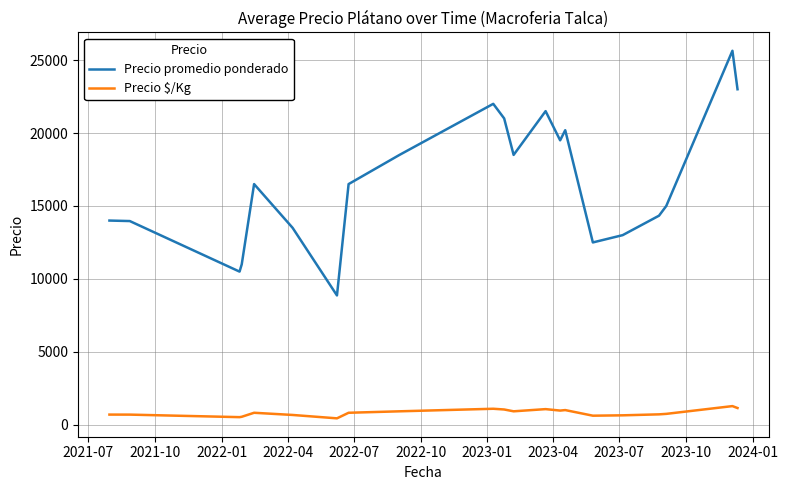

What is the maximum value for Precio $/Kg?

1282.0